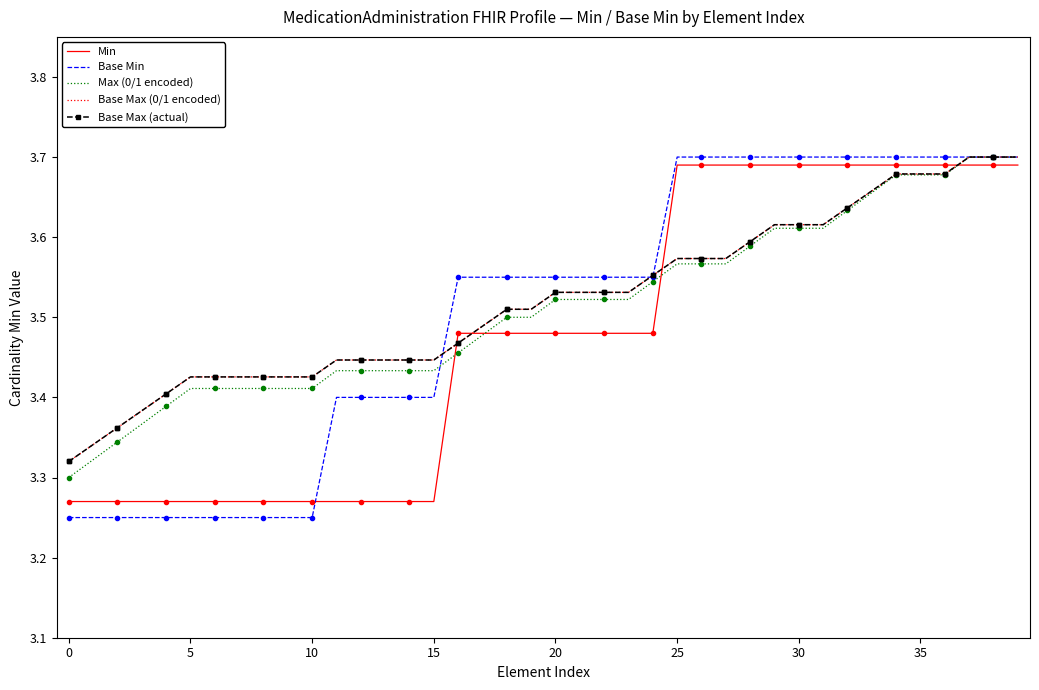

What is the value of the Min point at the 15th from the left?

3.3